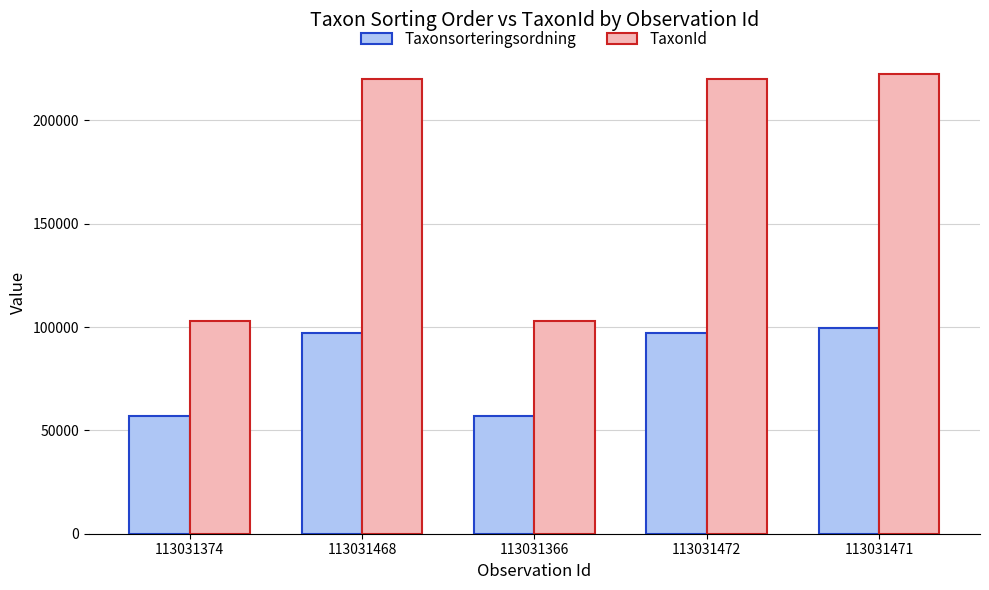

What is the total value across all series at 113031468?

317197